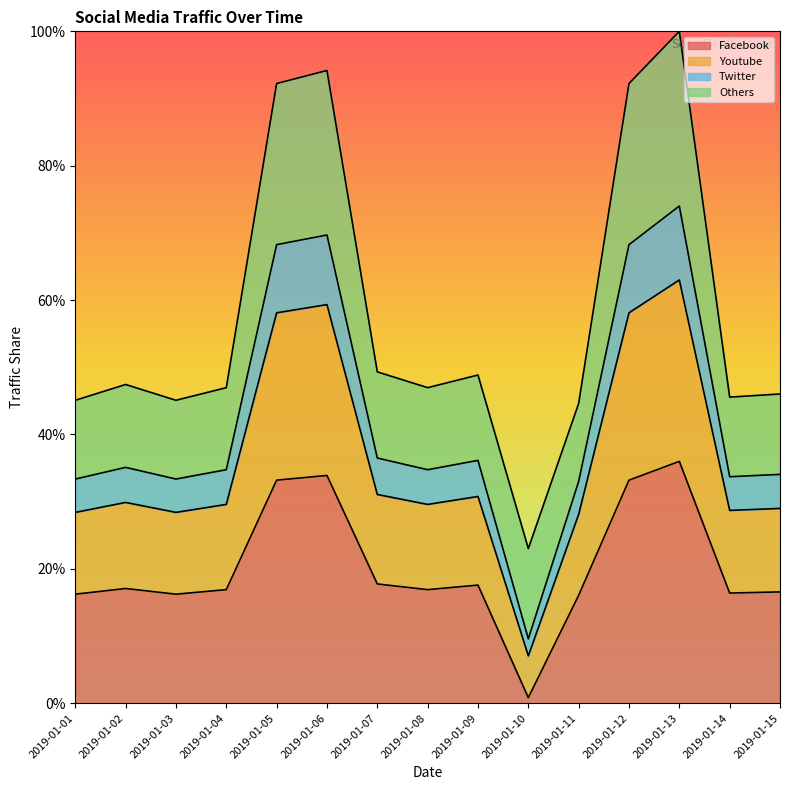

What is the maximum value for Facebook?

36.0